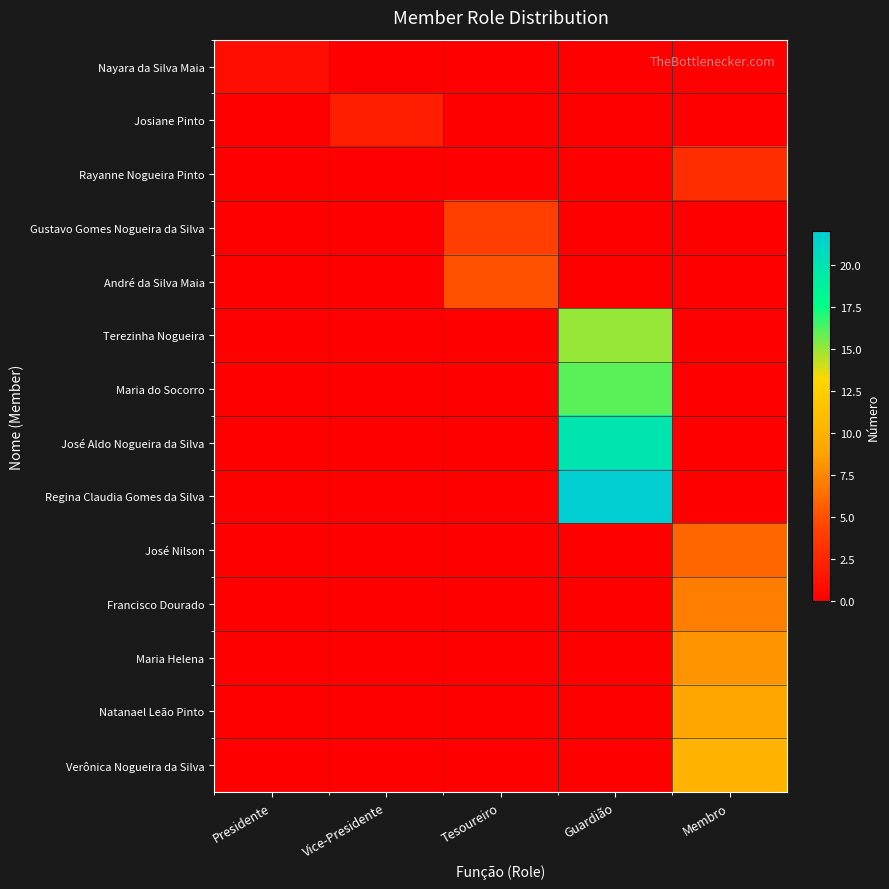

Count the number of categories in the chart.

5